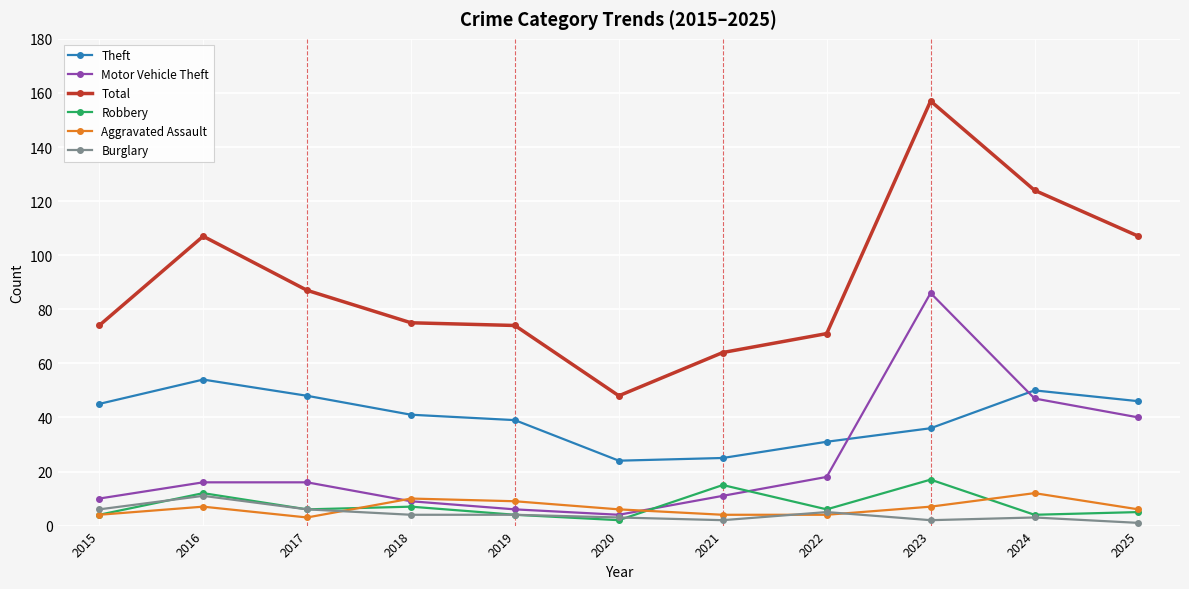

What is the total value across all series at 2022?

135